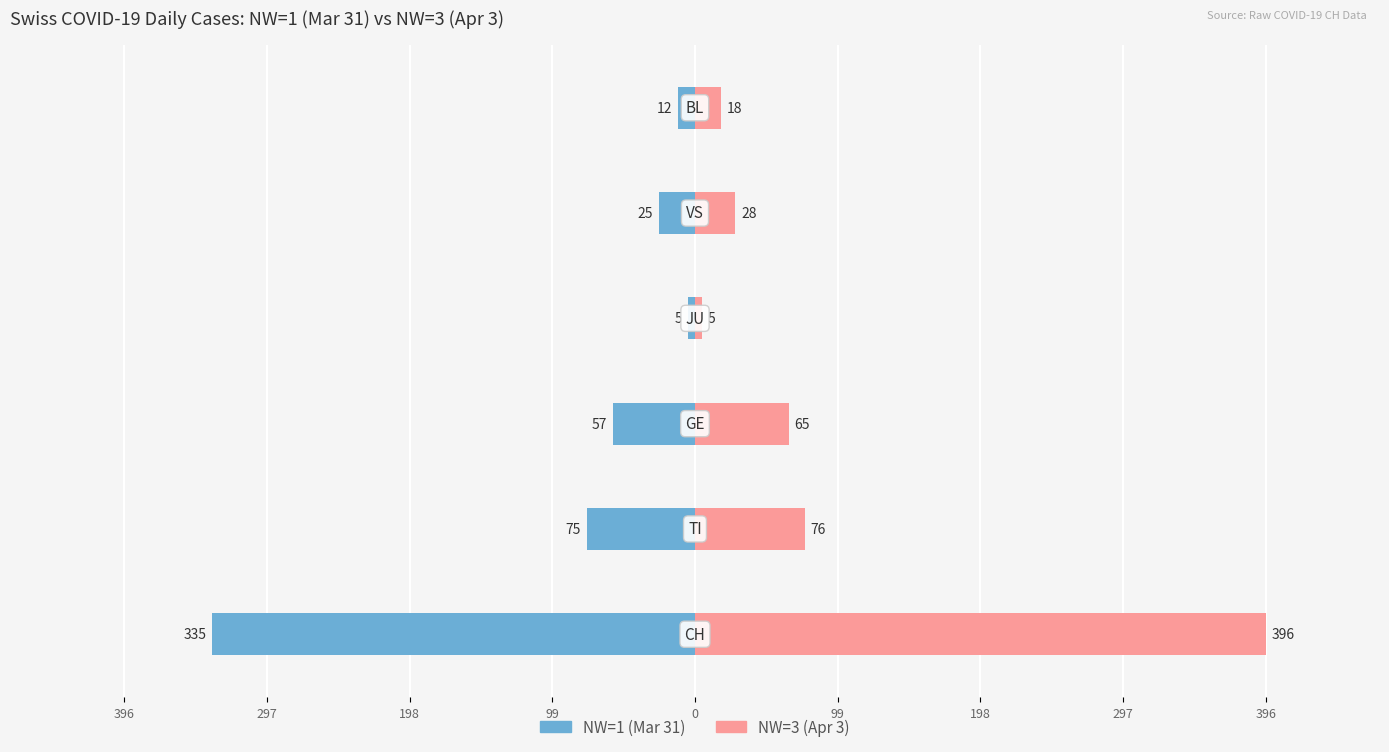

Which series has the largest total across all categories?

NW=3 (Apr 3)